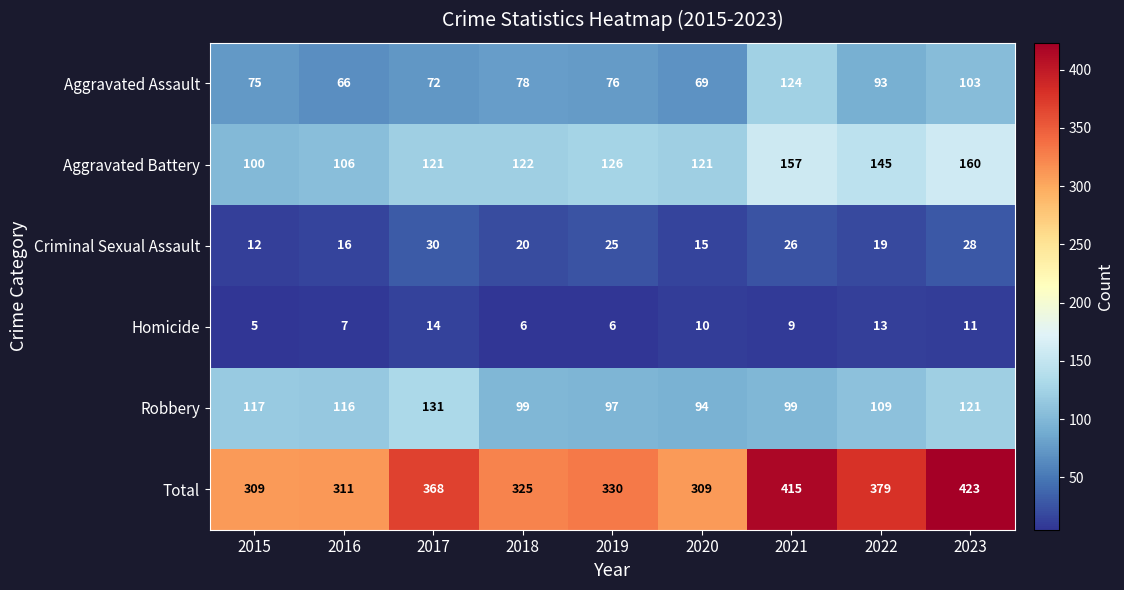

What is the smallest value displayed?

5